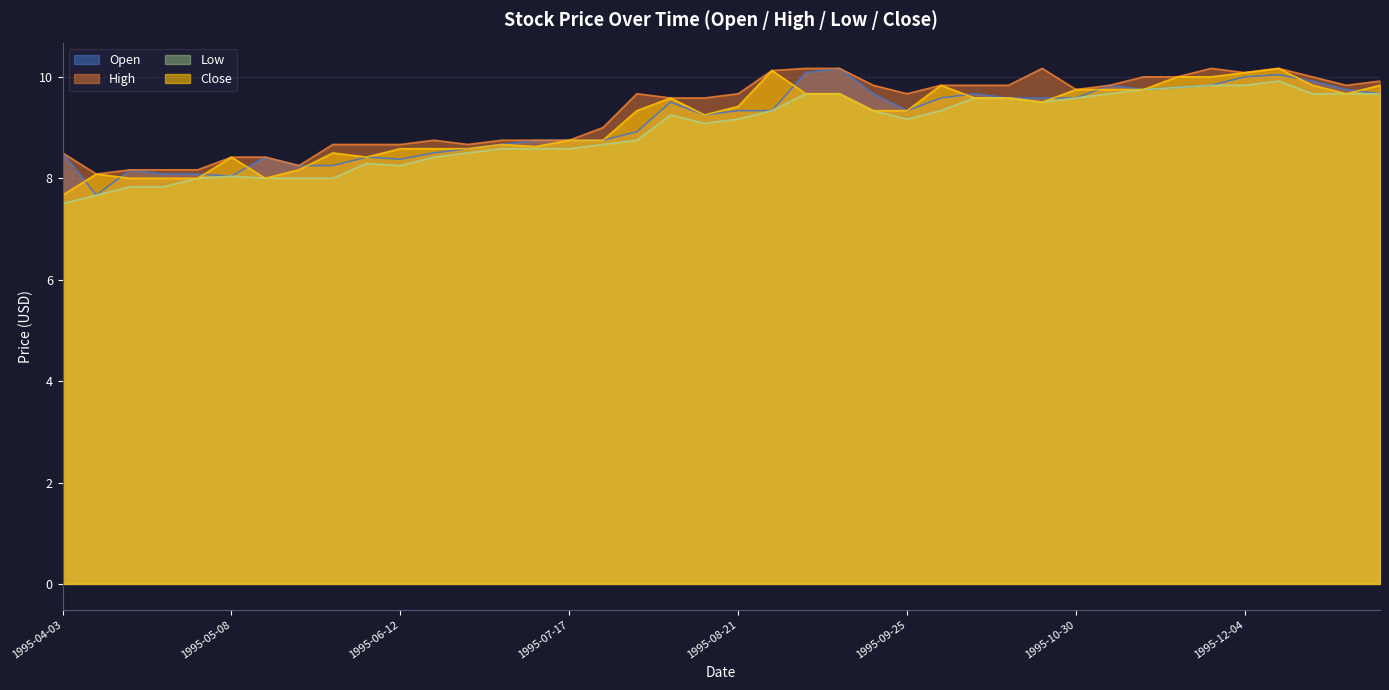

How many lines are shown in the chart?

4